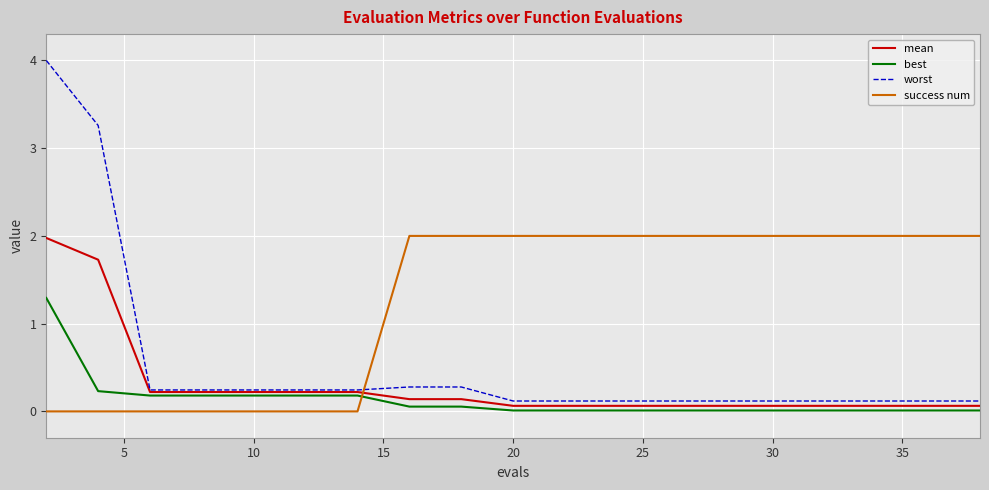

How many lines are shown in the chart?

4